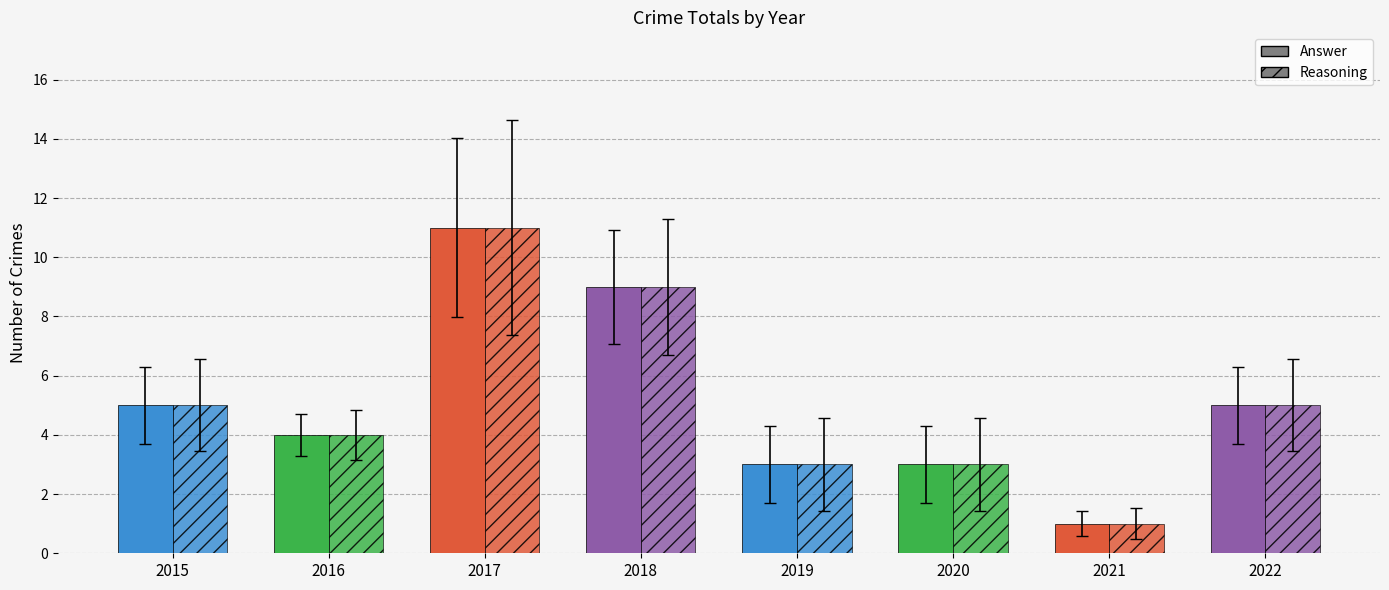

How many values in the Solid series exceed 5?

2